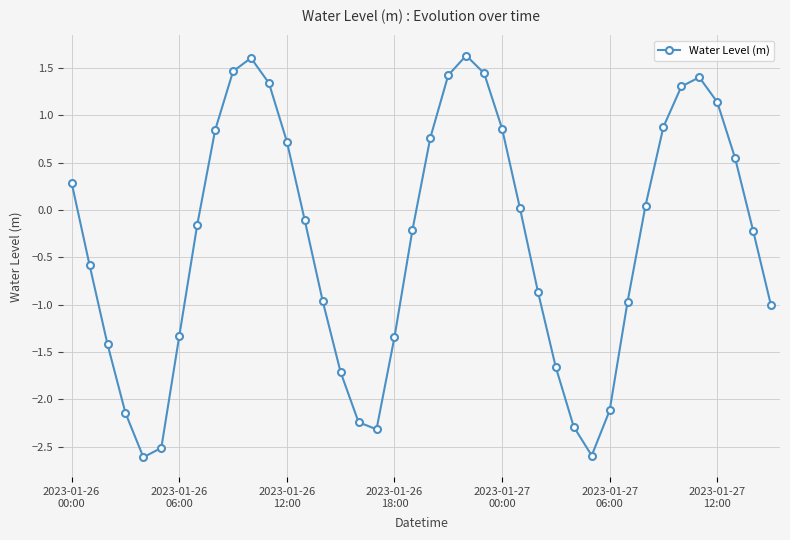

What is the greatest value displayed?

1.6